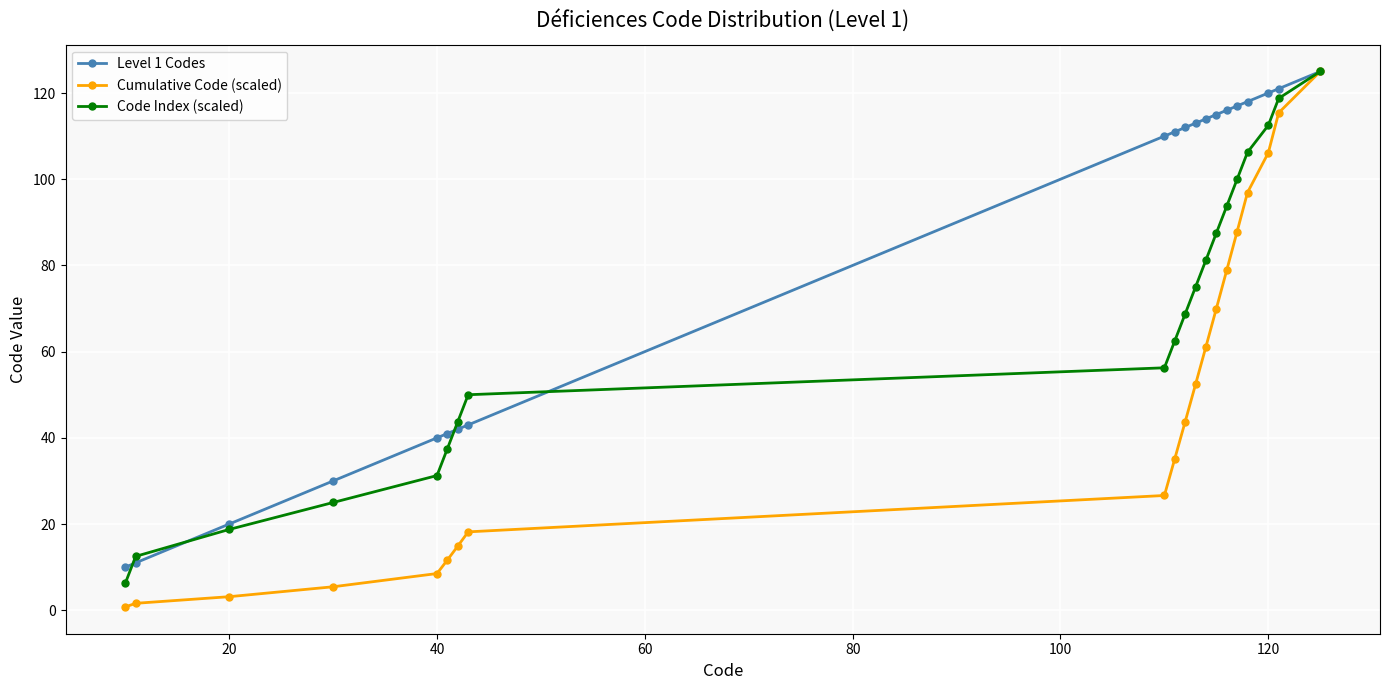

At how many categories does at least one series exceed 59?

12